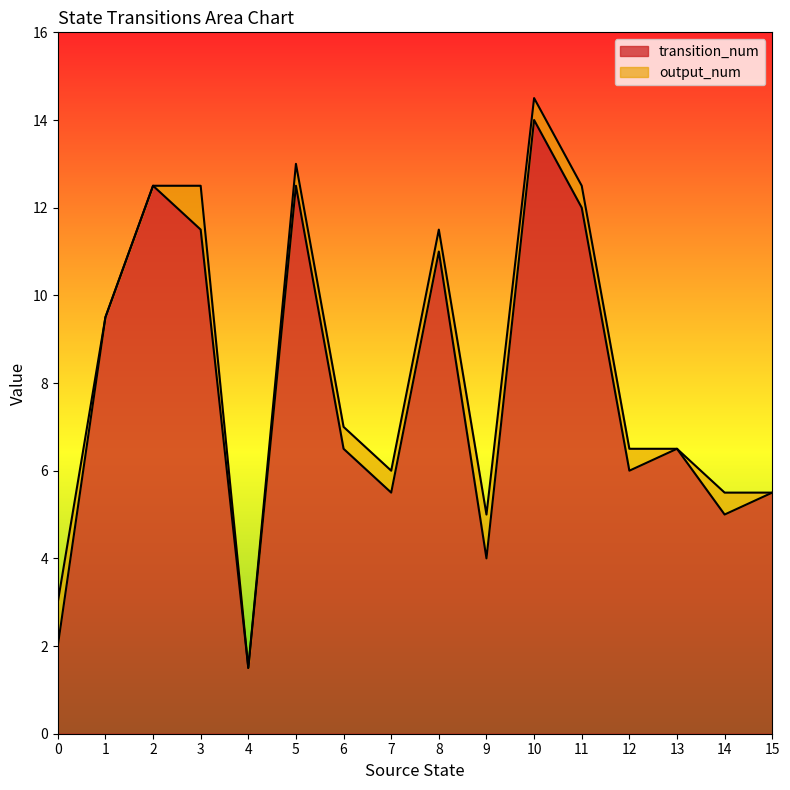

True or false: output_num and transition_num cross at least once.

False